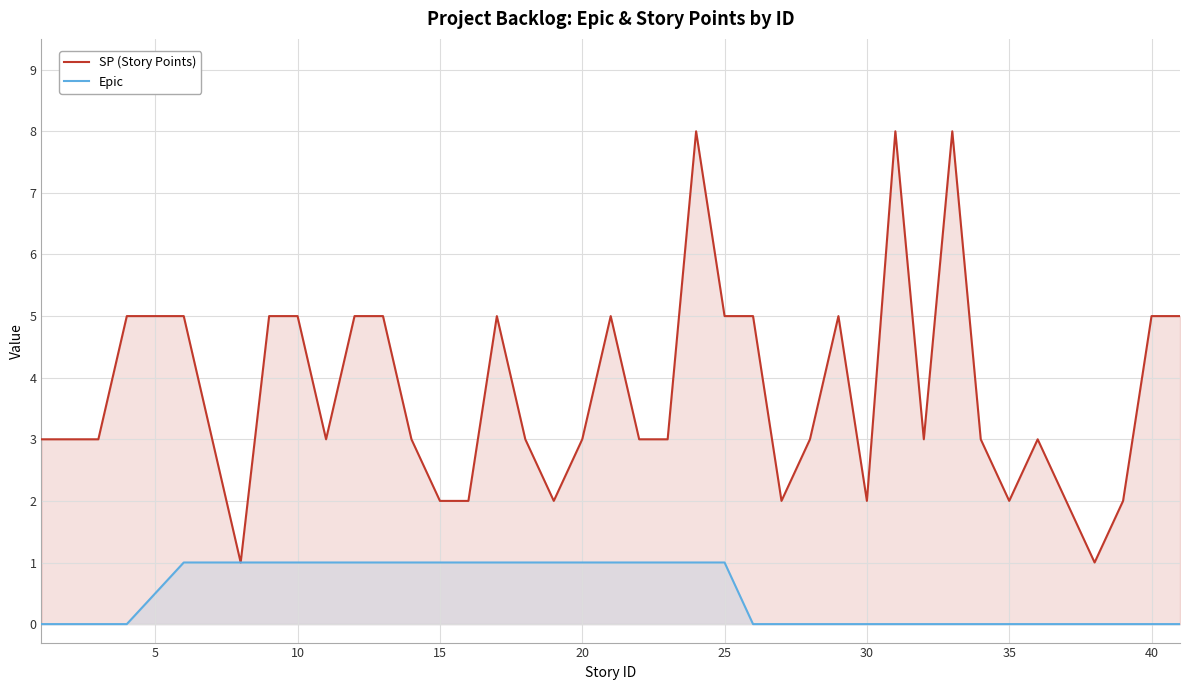

List the series in order of their overall mean, highest first.

SP (Story Points), Epic